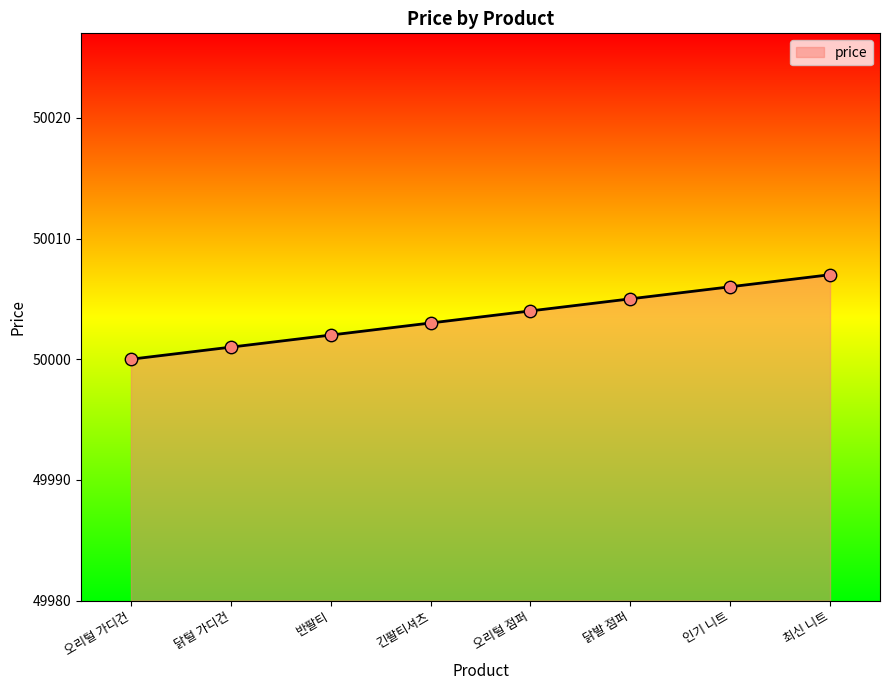

What is the change in value from 닭털 가디건 to 오리털 점퍼?

+3